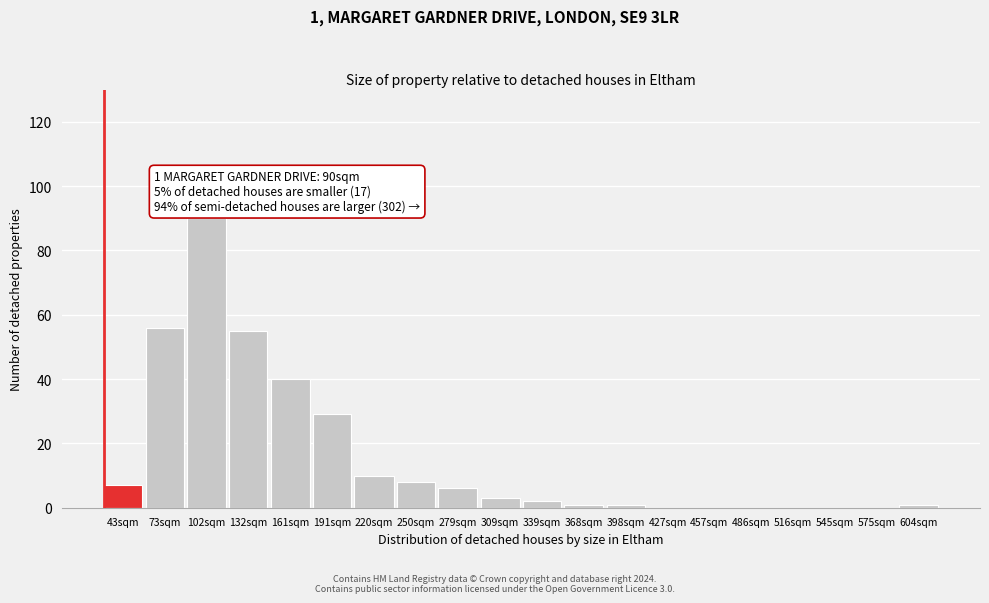

Reading left to right, list all the values displayed in this chart.

43sqm=7	73sqm=56	102sqm=90	132sqm=55	161sqm=40	191sqm=29	220sqm=10	250sqm=8	279sqm=6	309sqm=3	339sqm=2	368sqm=1	398sqm=1	427sqm=0	457sqm=0	486sqm=0	516sqm=0	545sqm=0	575sqm=0	604sqm=1